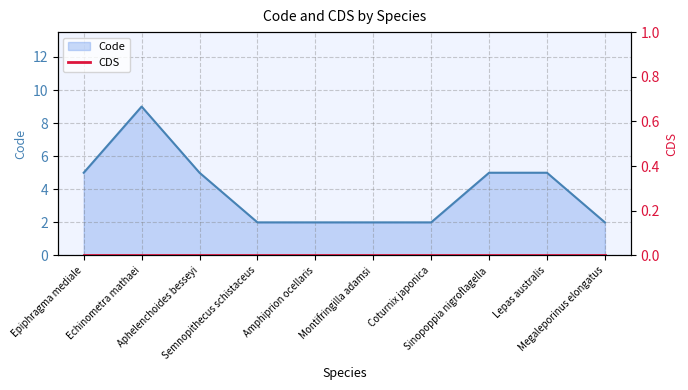

List the labels in order of value, smallest first.

Semnopithecus schistaceus, Amphiprion ocellaris, Montifringilla adamsi, Coturnix japonica, Megaleporinus elongatus, Epiphragma mediale, Aphelenchoides besseyi, Sinopoppia nigroflagella, Lepas australis, Echinometra mathaei